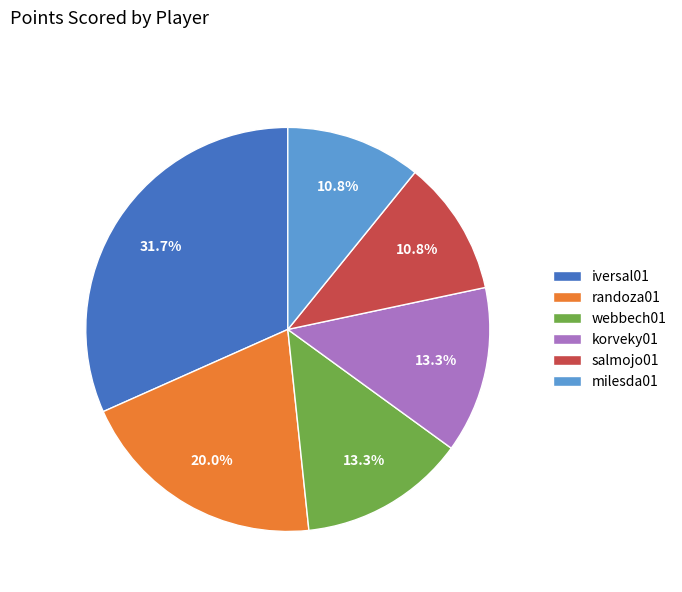

How many segments does this pie chart have?

6